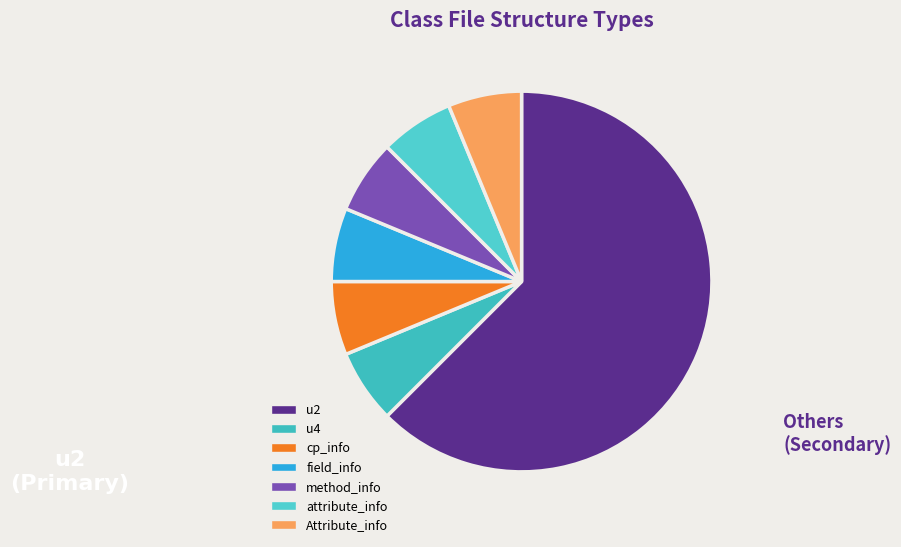

What percentage do field_info and method_info together represent?

12.5%